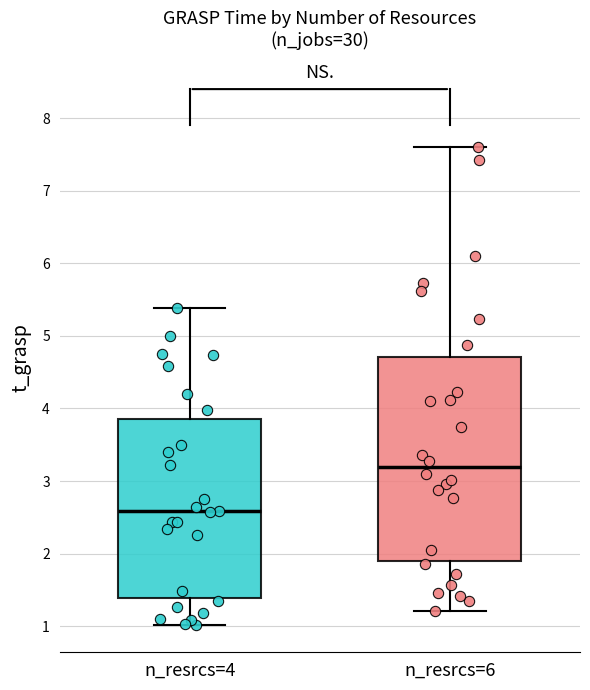

Comparing the boxes themselves (not the whiskers), which one is the tallest?

n_resrcs=6